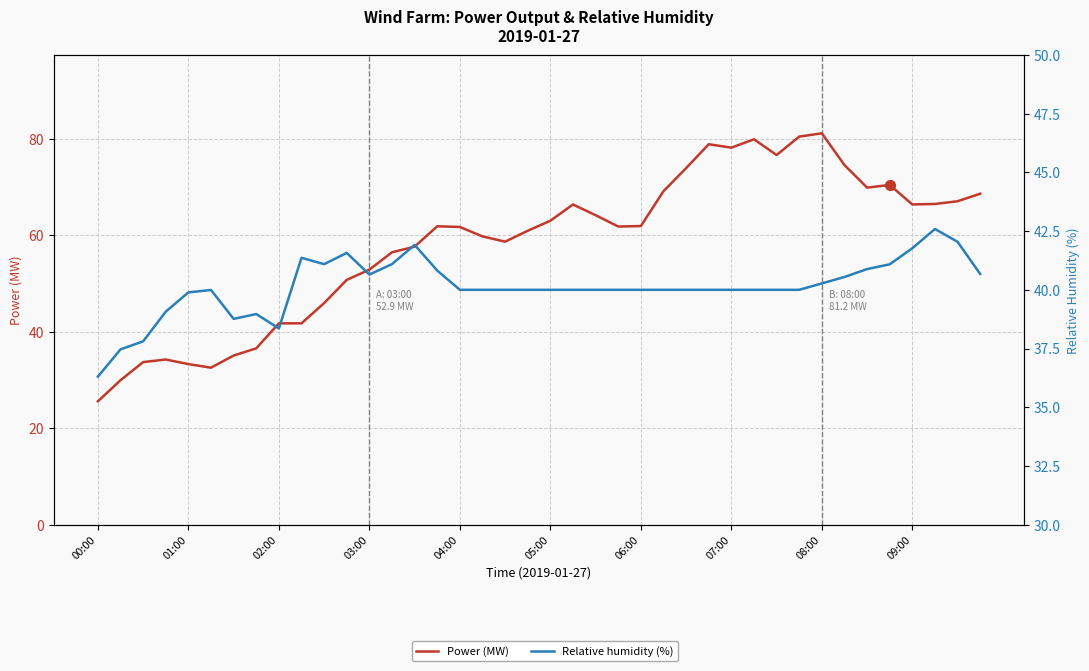

Which series reaches the minimum Y coordinate?

Power (MW)